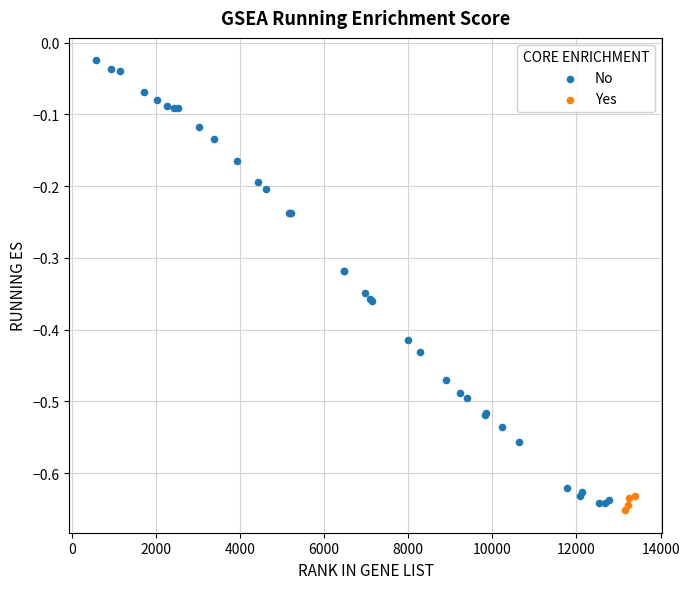

Which series has the widest spread of Y values?

No